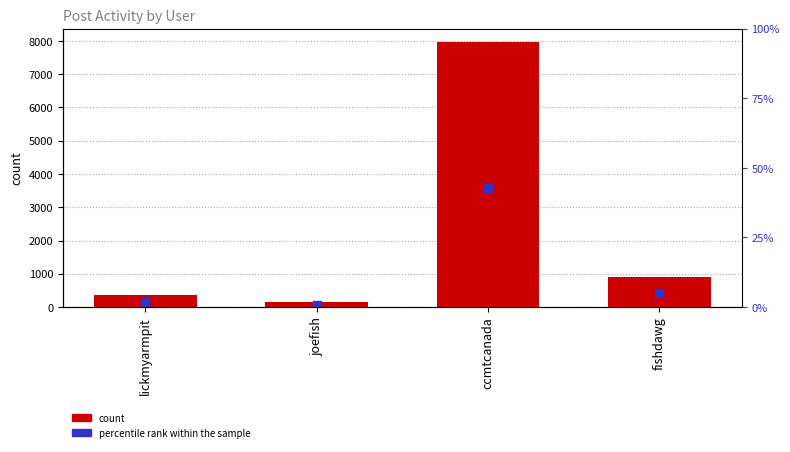

Between joefish and ccmtcanada, which is larger?

ccmtcanada